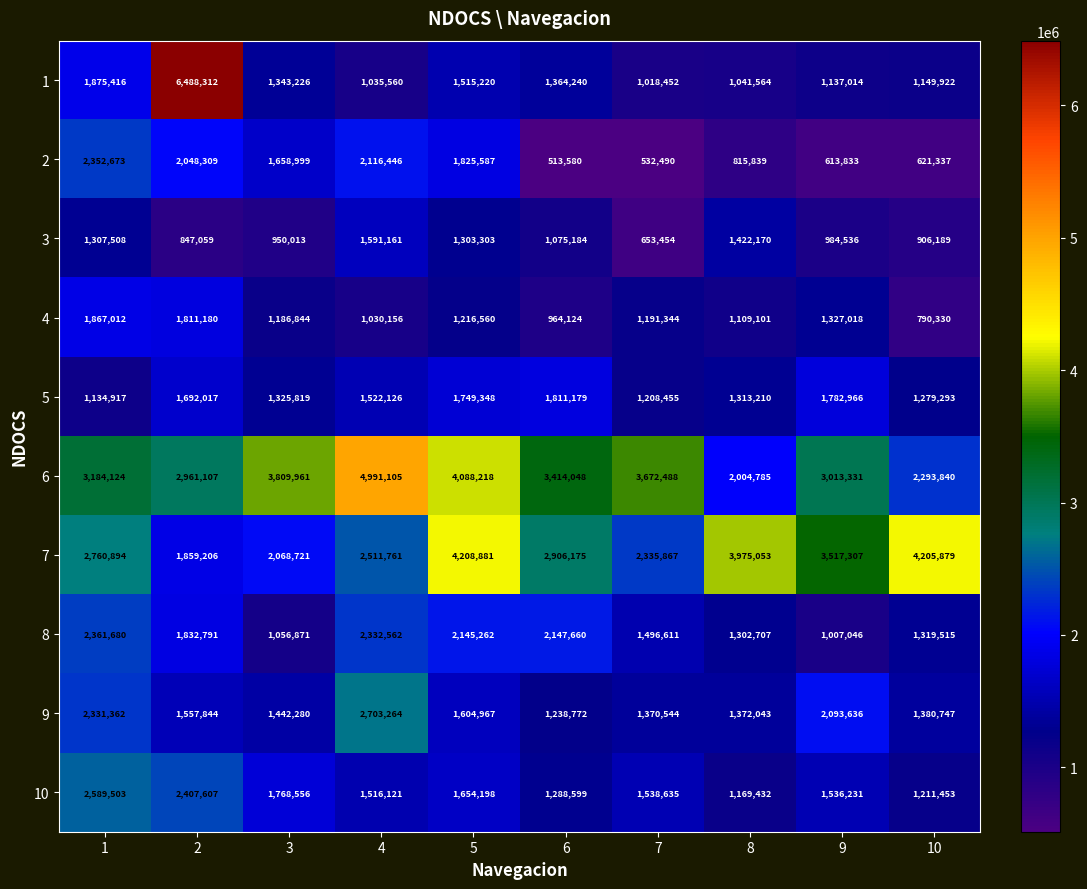

Which series has the largest total across all categories?

6